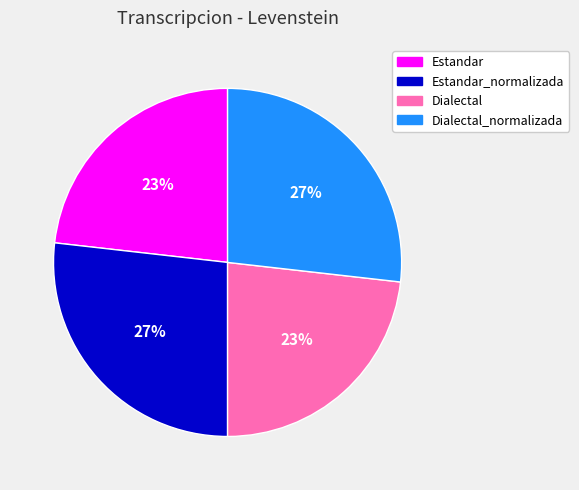

To the nearest percent, what is the difference between the largest and smallest slice percentages?

4%